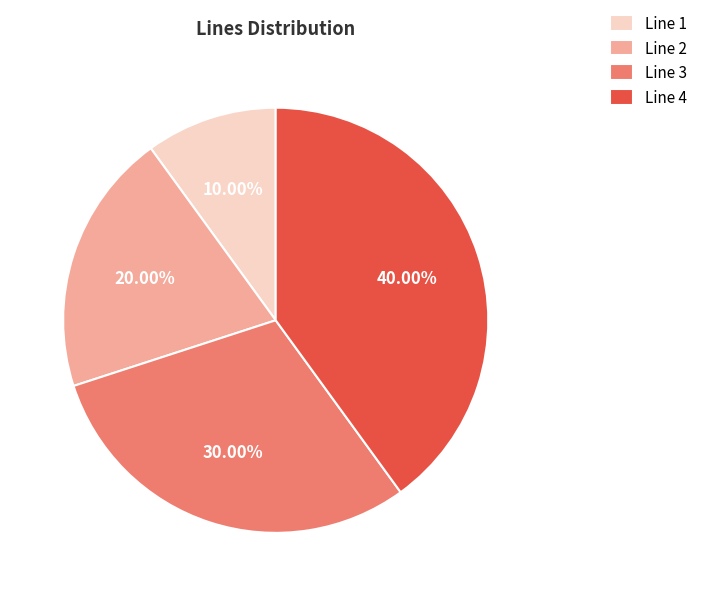

True or false: Line 2 accounts for 7% of the total.

False